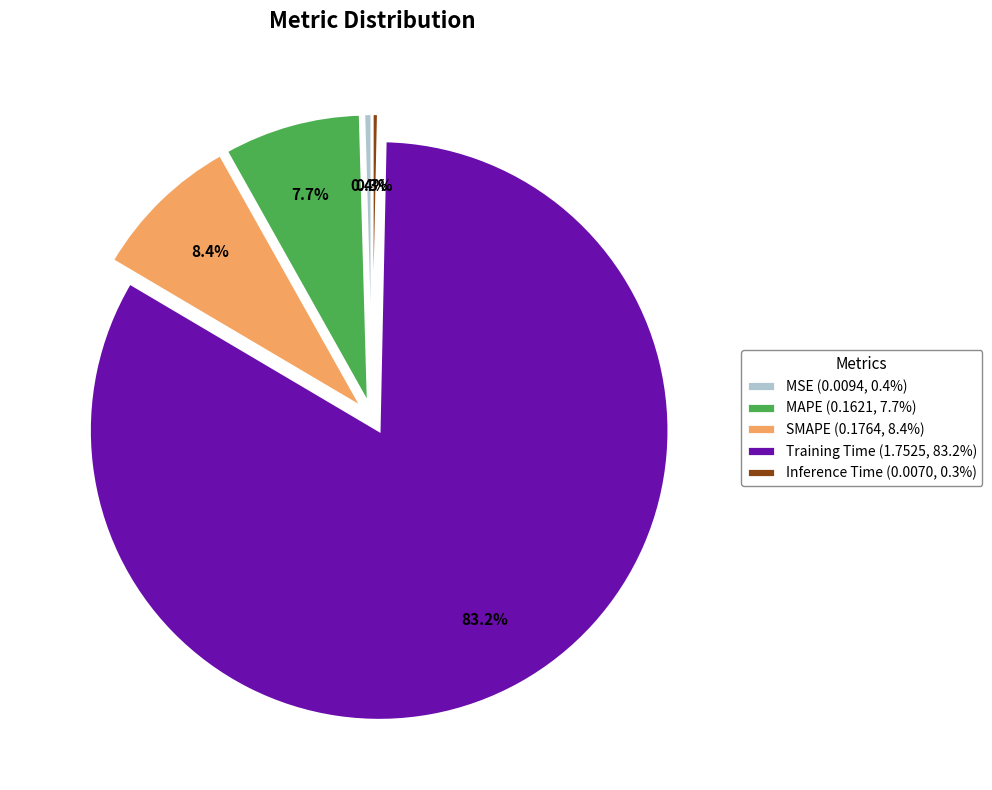

Is there a majority slice in this chart?

Yes